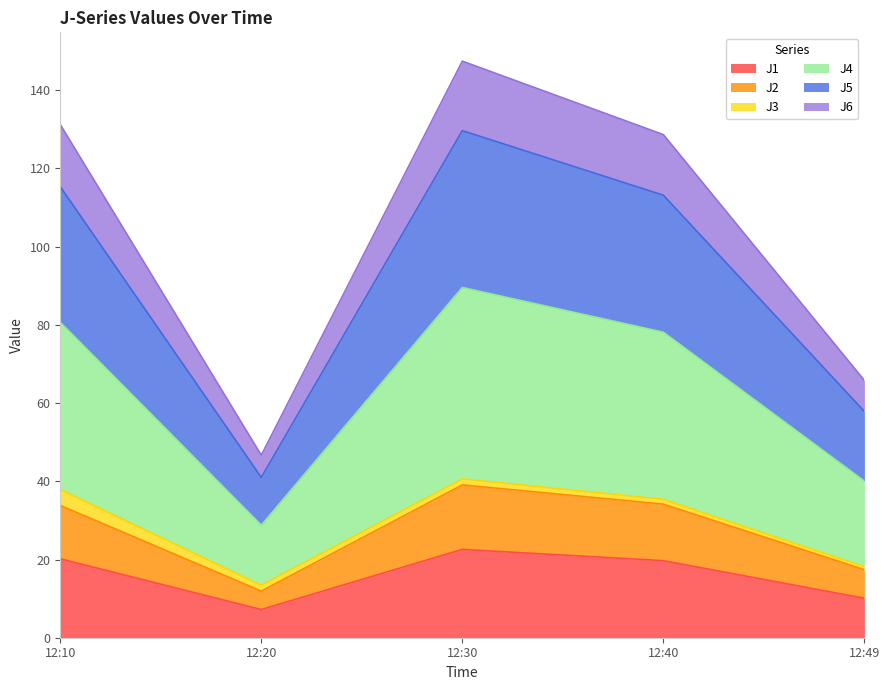

What is the highest value of the J1 series?

22.6